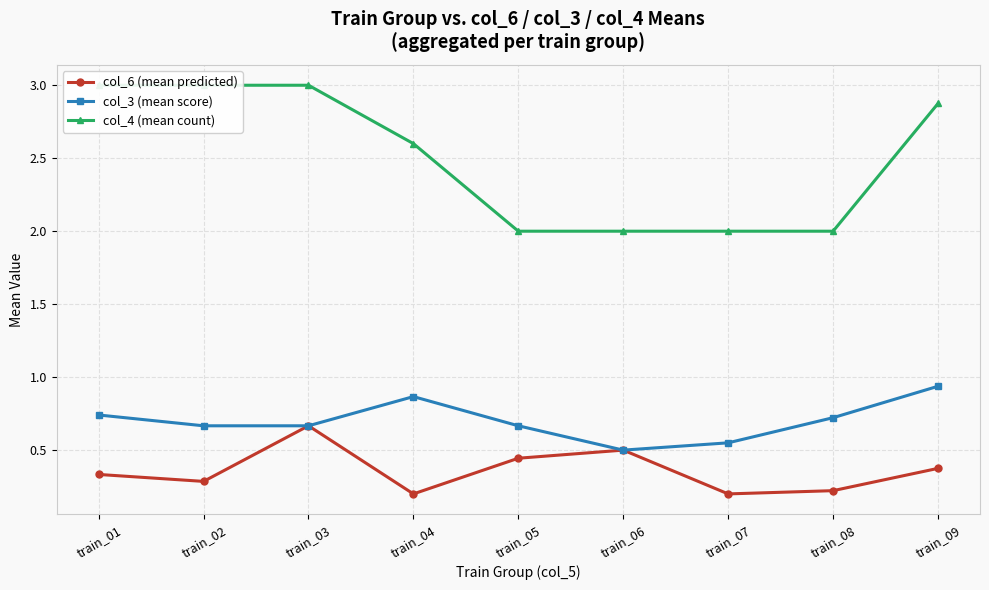

What is the average value of the col_3 (mean score) series?

0.7